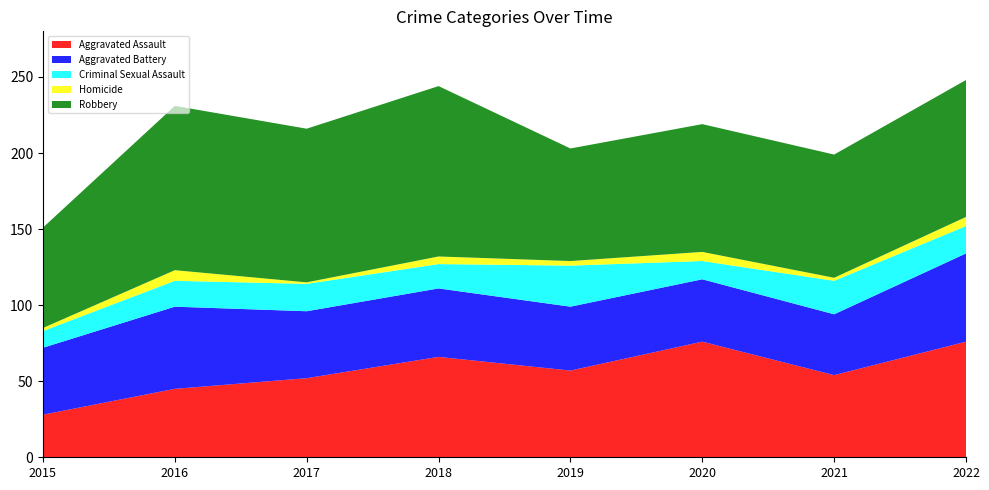

Reading left to right, what are all the values shown in this chart?

Aggravated Assault: 2015=28	2016=45	2017=52	2018=66	2019=57	2020=76	2021=54	2022=76
Aggravated Battery: 2015=44	2016=54	2017=44	2018=45	2019=42	2020=41	2021=40	2022=58
Criminal Sexual Assault: 2015=11	2016=17	2017=18	2018=16	2019=27	2020=12	2021=22	2022=18
Homicide: 2015=2	2016=7	2017=1	2018=5	2019=3	2020=6	2021=2	2022=6
Robbery: 2015=66	2016=108	2017=101	2018=112	2019=74	2020=84	2021=81	2022=90